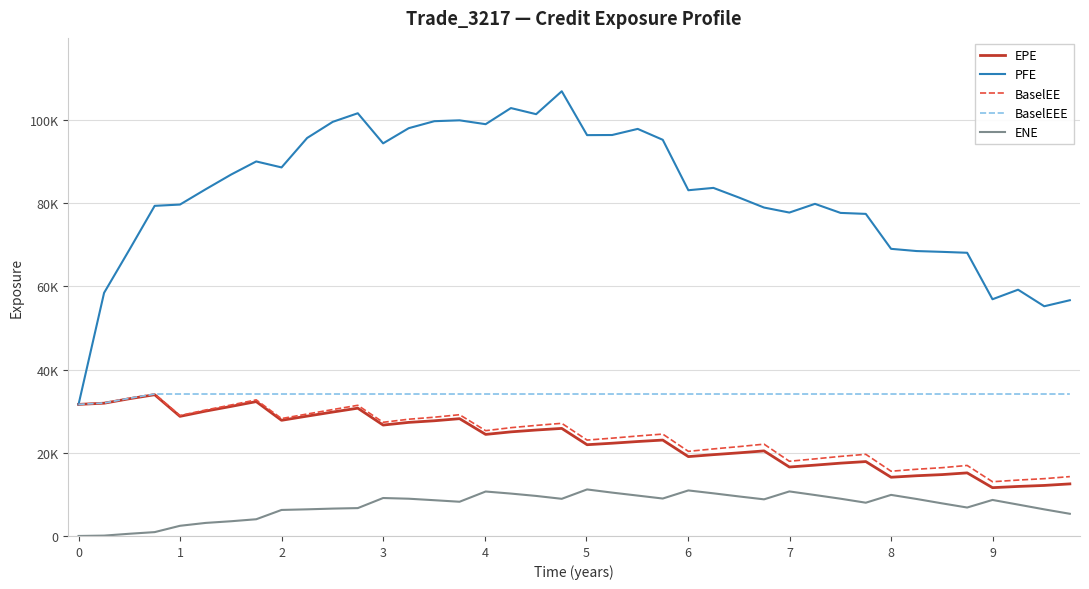

What are all the series names shown in the legend?

EPE, PFE, BaselEE, BaselEEE, ENE